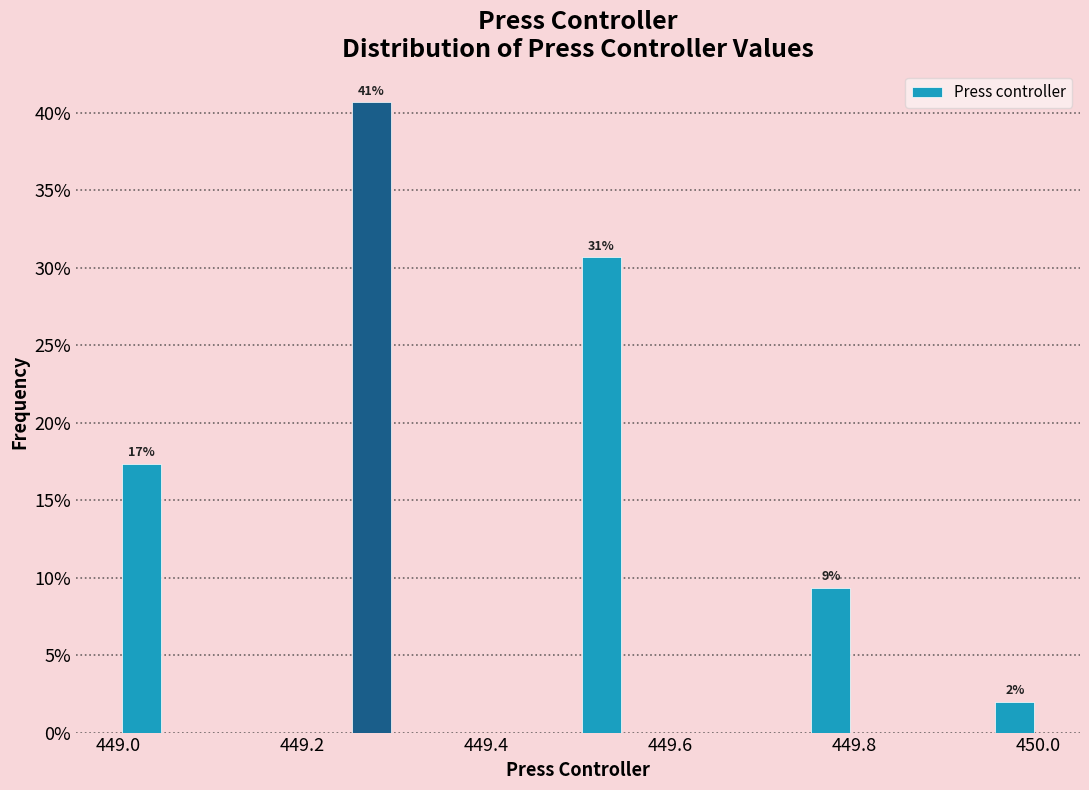

Read against the x-axis, roughly where is the centre of the tallest bar?

449.28